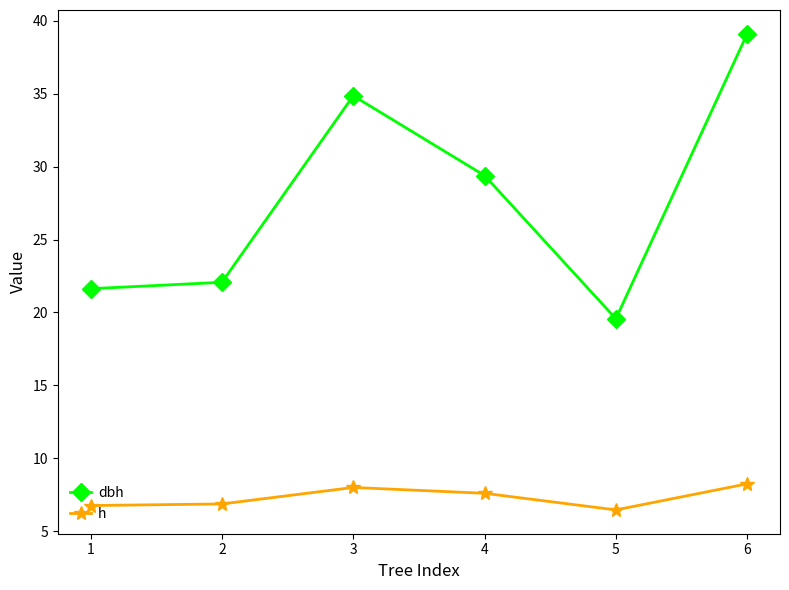

Which series has the widest spread of values?

dbh